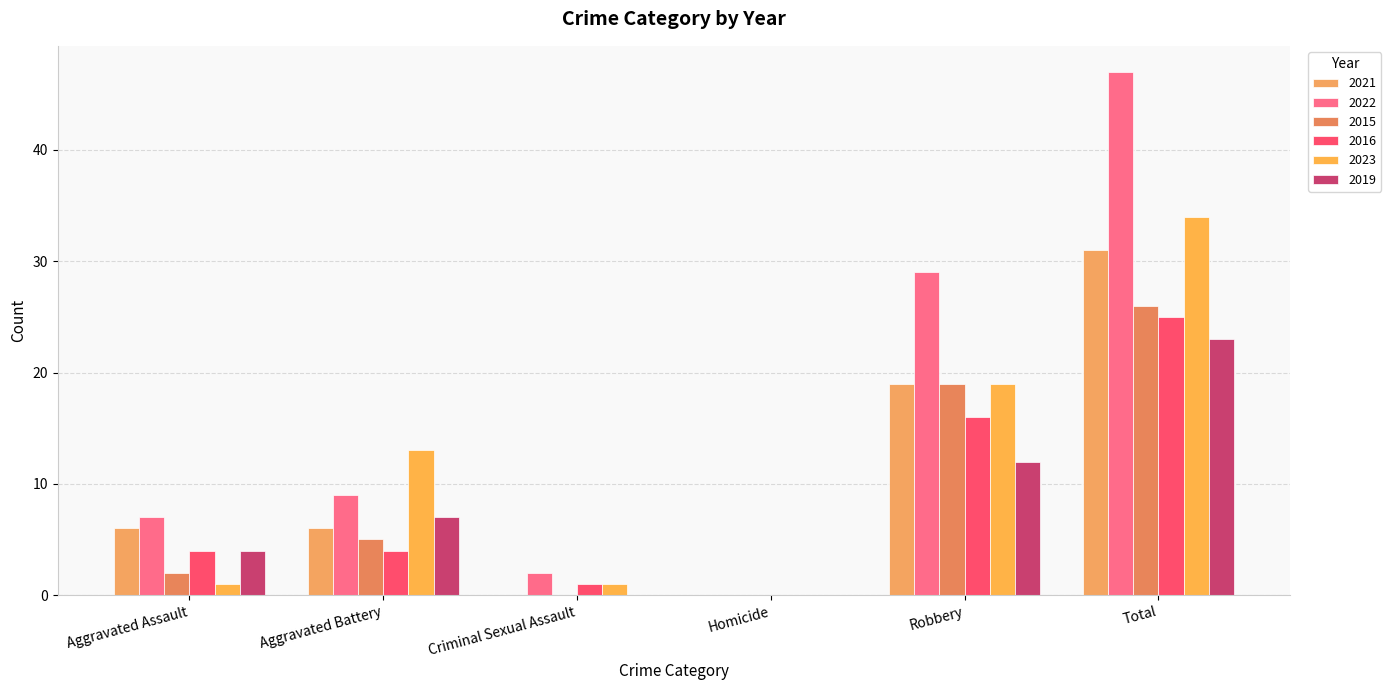

How many categories are shown in the chart?

6